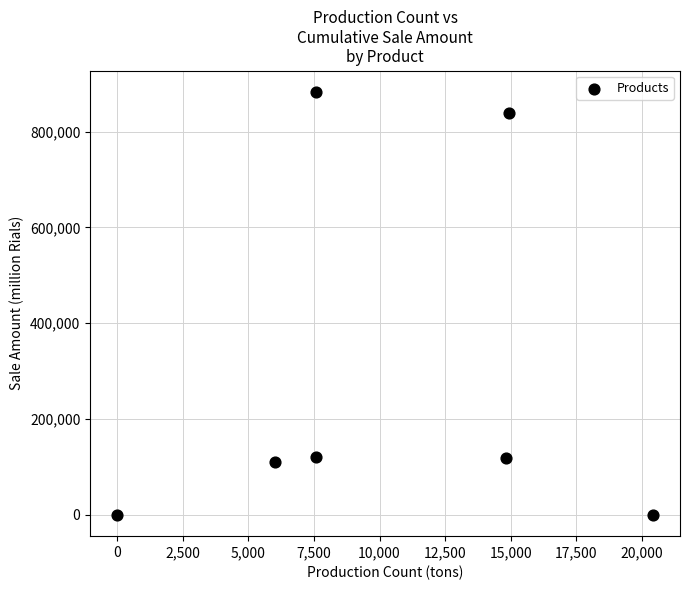

What is the range of X values (max minus min)?

20427